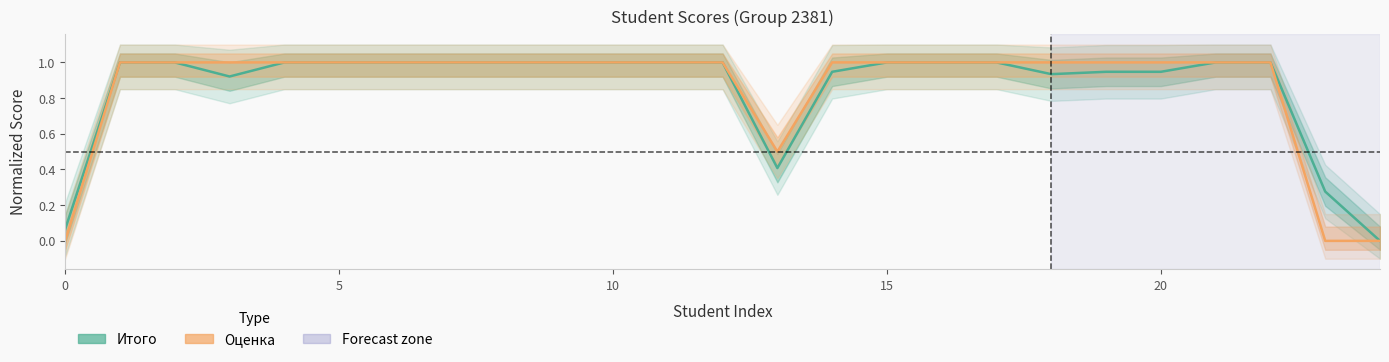

What is the label of the 4th point from the right?

21